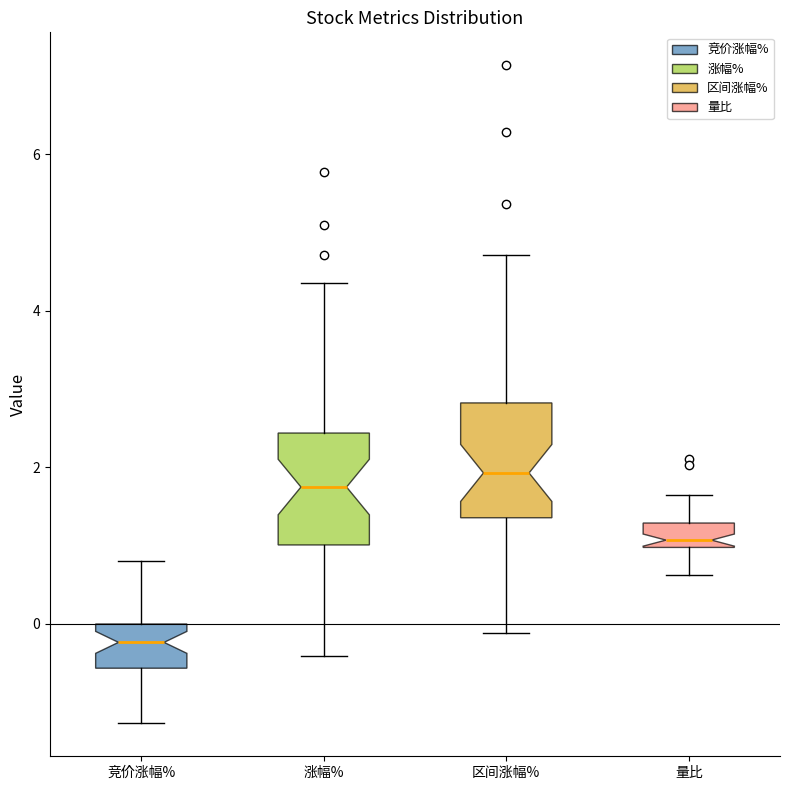

Where is the lower edge of the box for 区间涨幅% on the y-axis? The values are not printed on the chart, so give them approximately, as read against the axis.

1.4